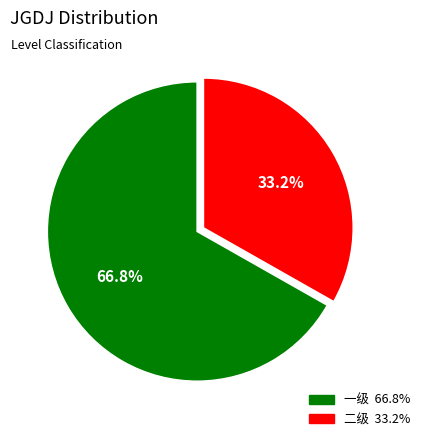

To the nearest percent, what is the combined percentage of 二级 and 一级?

100%